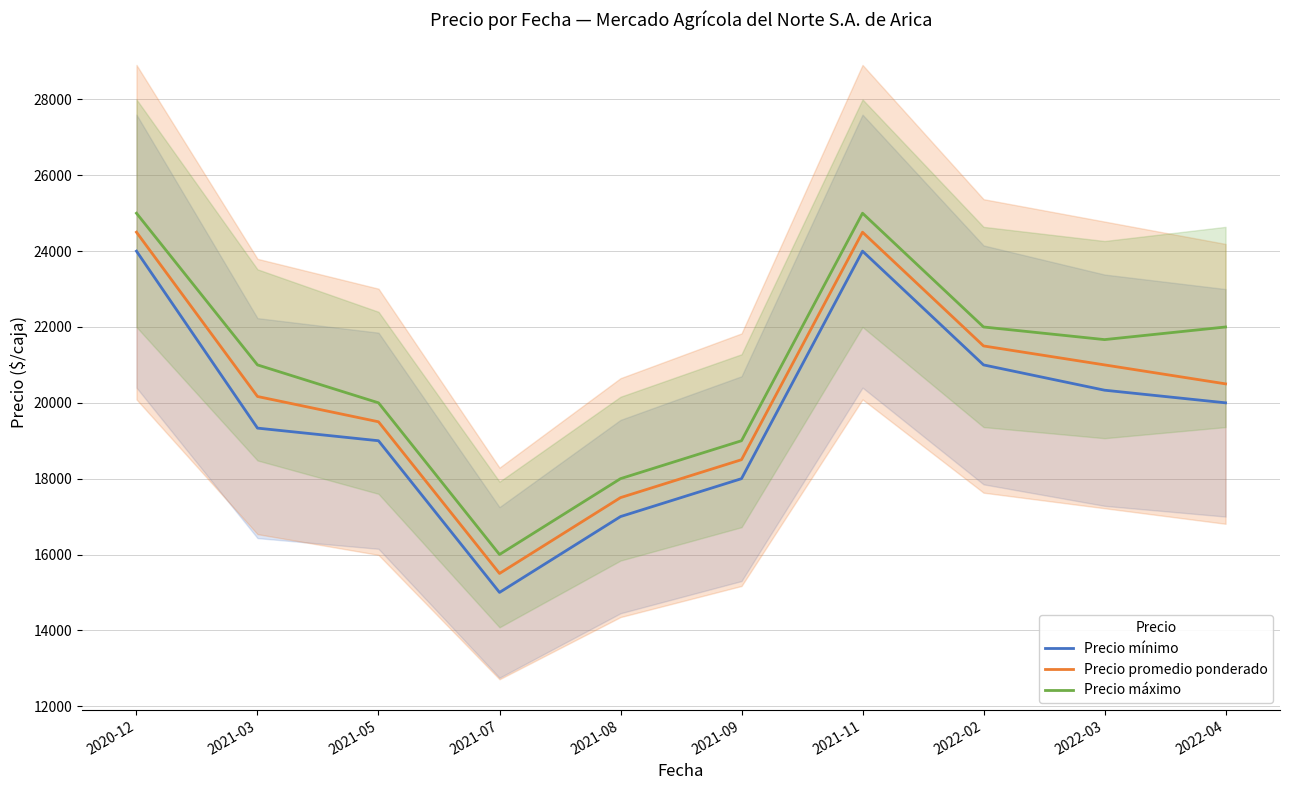

Is it true that Precio máximo equals 22000 at 2022-02?

True